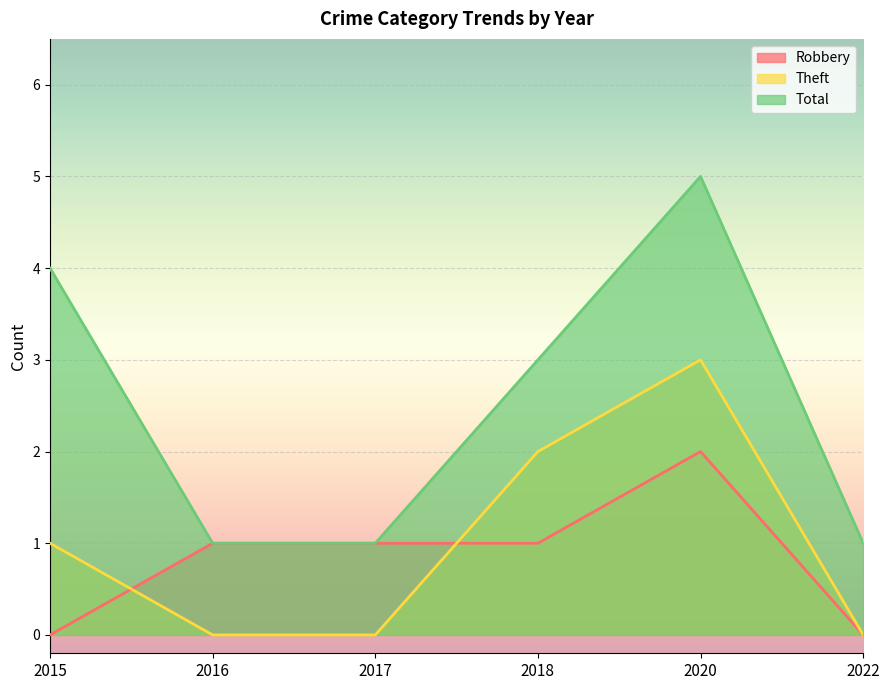

What are all the series names shown in the legend?

Robbery, Theft, Total